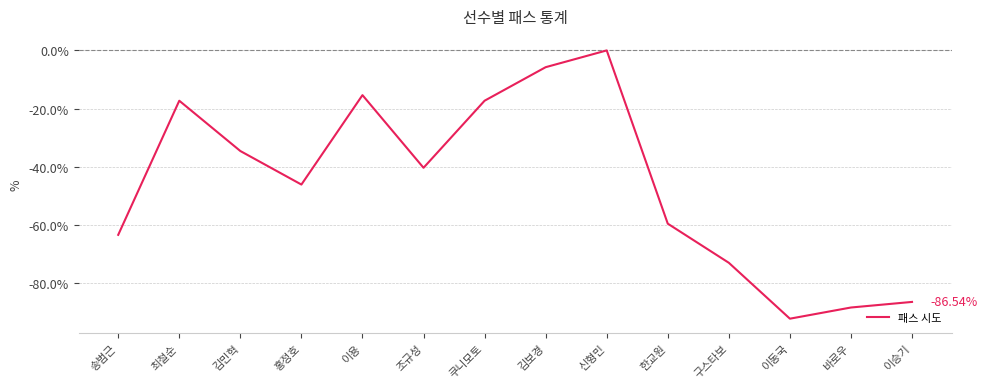

At which label does the data first exceed -40?

최철순